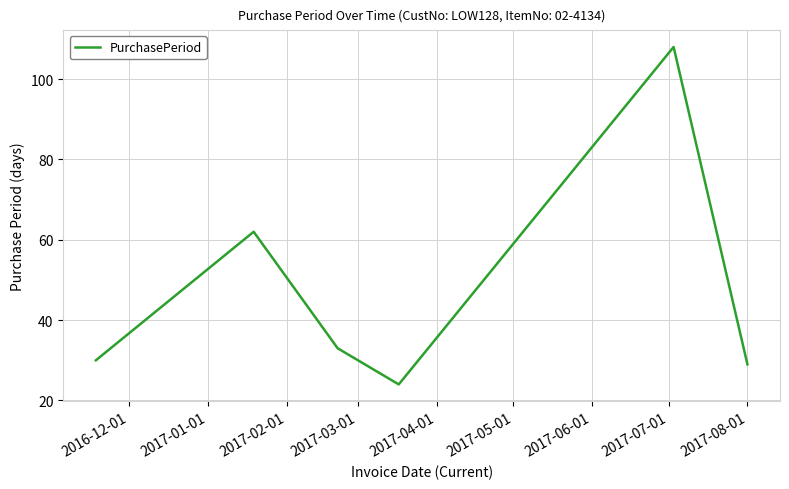

What is the greatest value displayed?

108